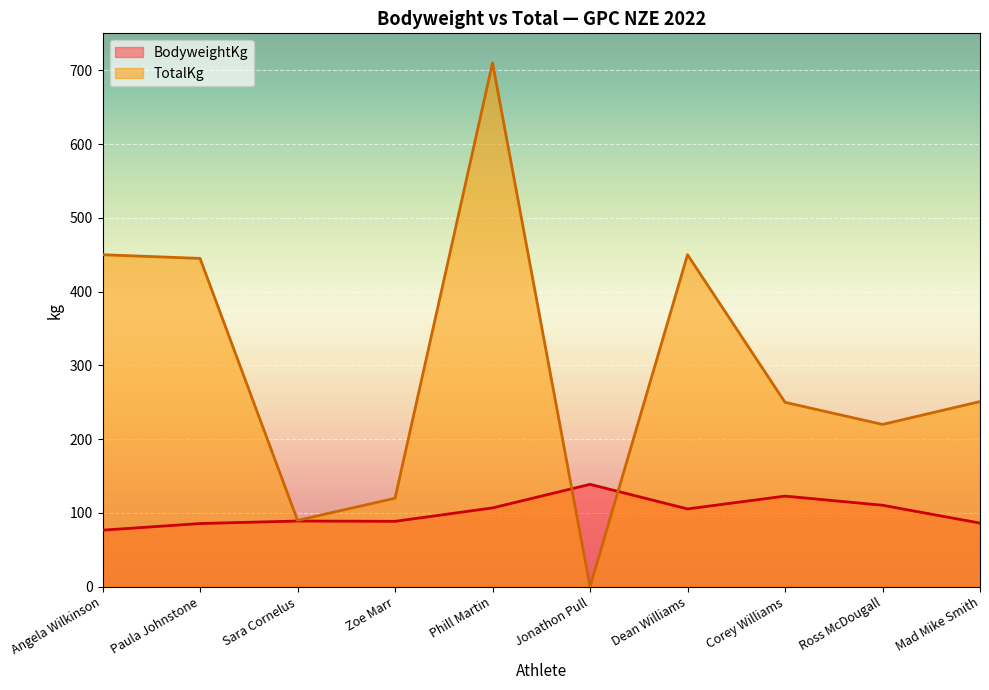

What is the highest value of the TotalKg series?

710.0